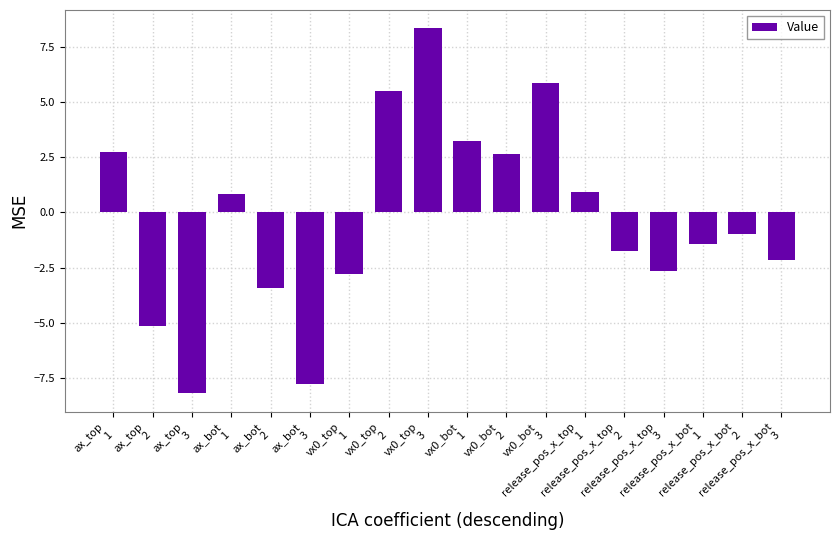

How many bars are there in total?

18